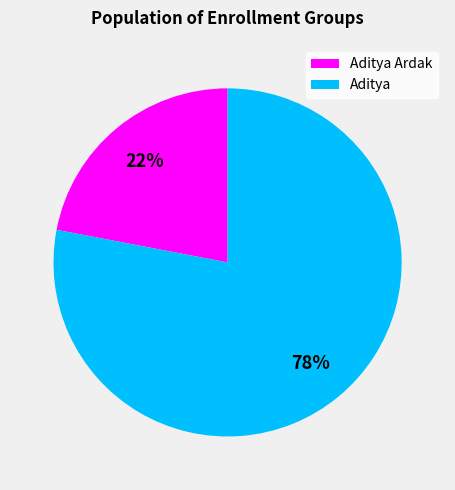

How many slices are in this pie chart?

2